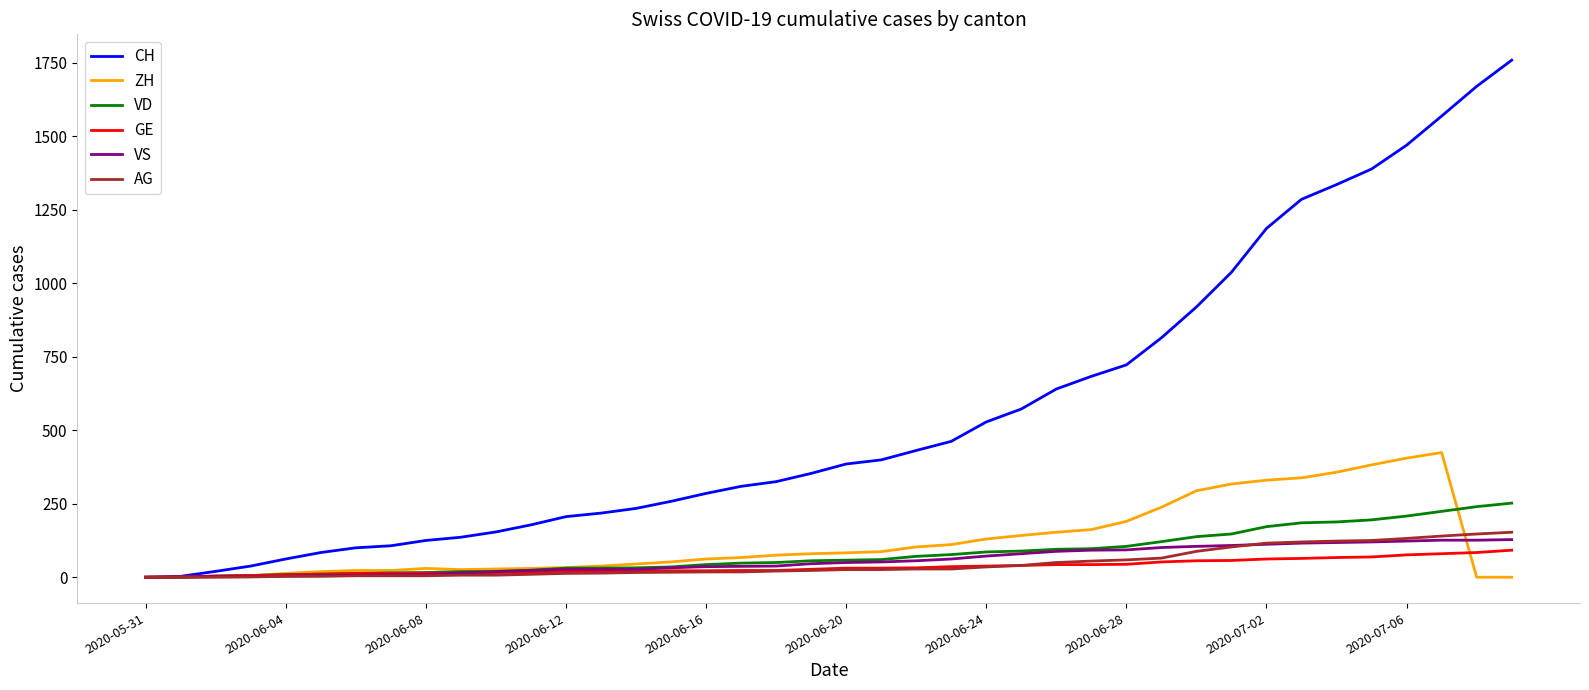

Which series has the widest spread of values?

CH